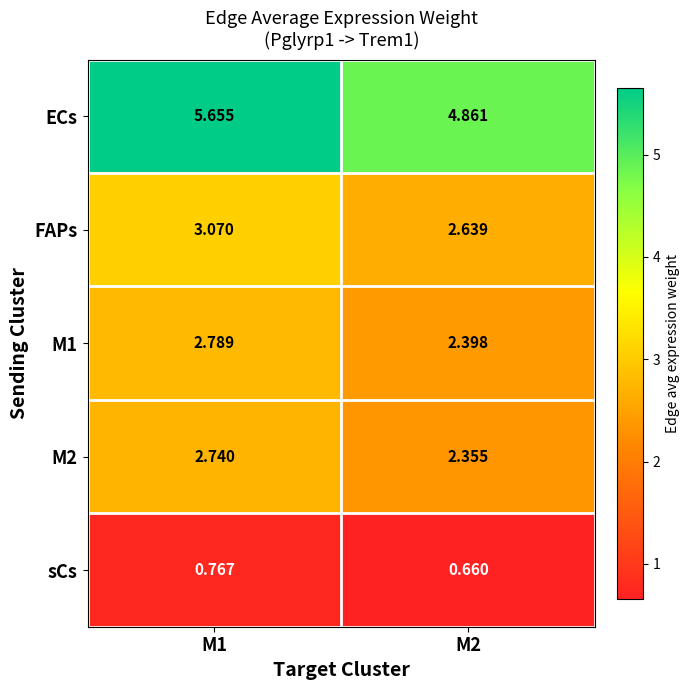

What is the total value across all series at M1?

15.0